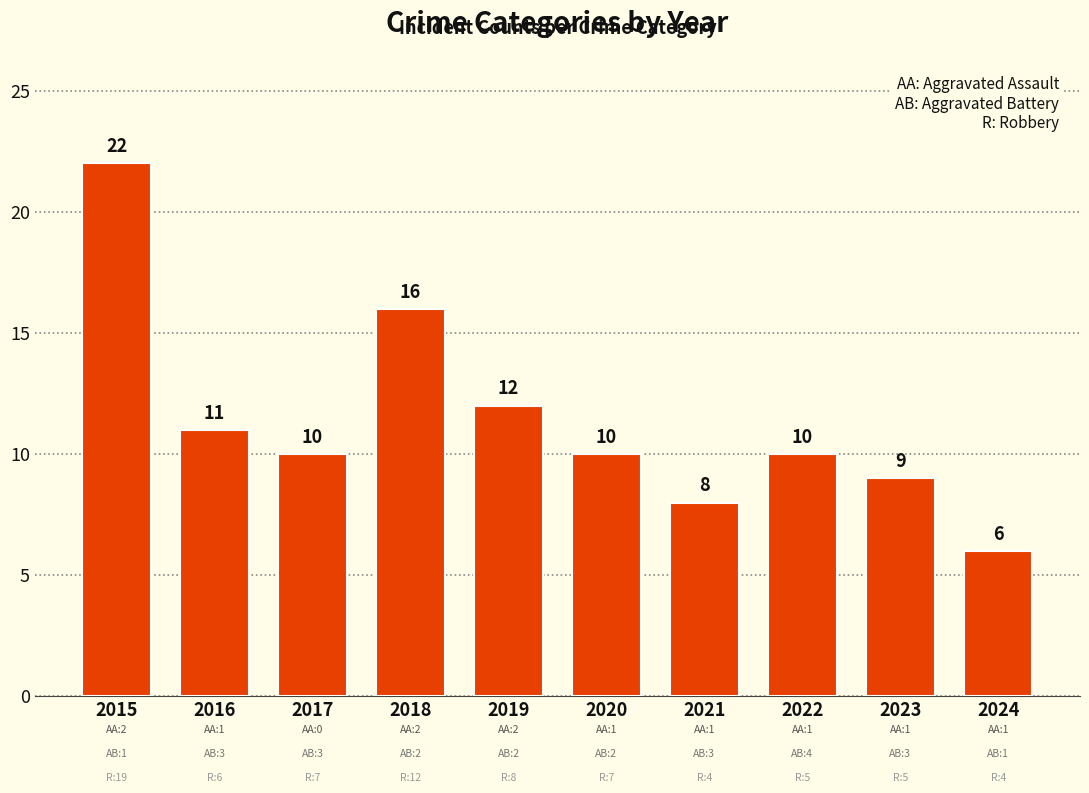

The value at 2015 is 7. True or false?

False